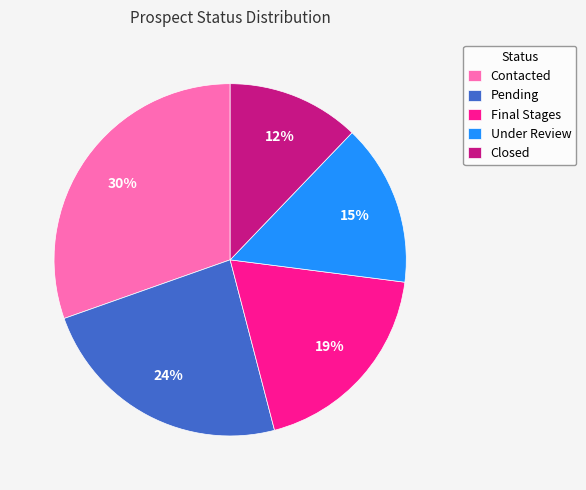

The Contacted slice represents 30% of the pie. True or false?

True